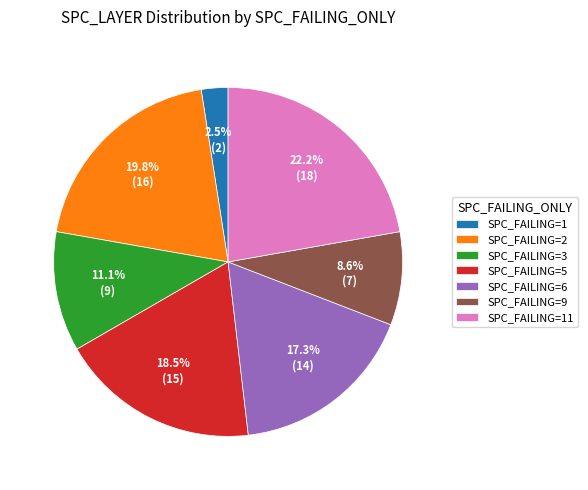

What is the total percentage of SPC_FAILING=11 and SPC_FAILING=2?

42.0%